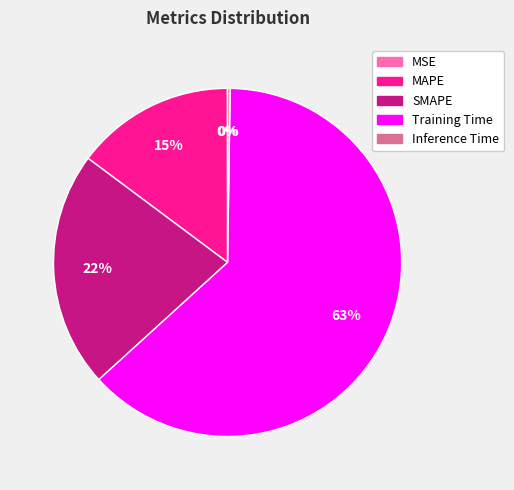

To the nearest percent, what is the average slice percentage?

20%